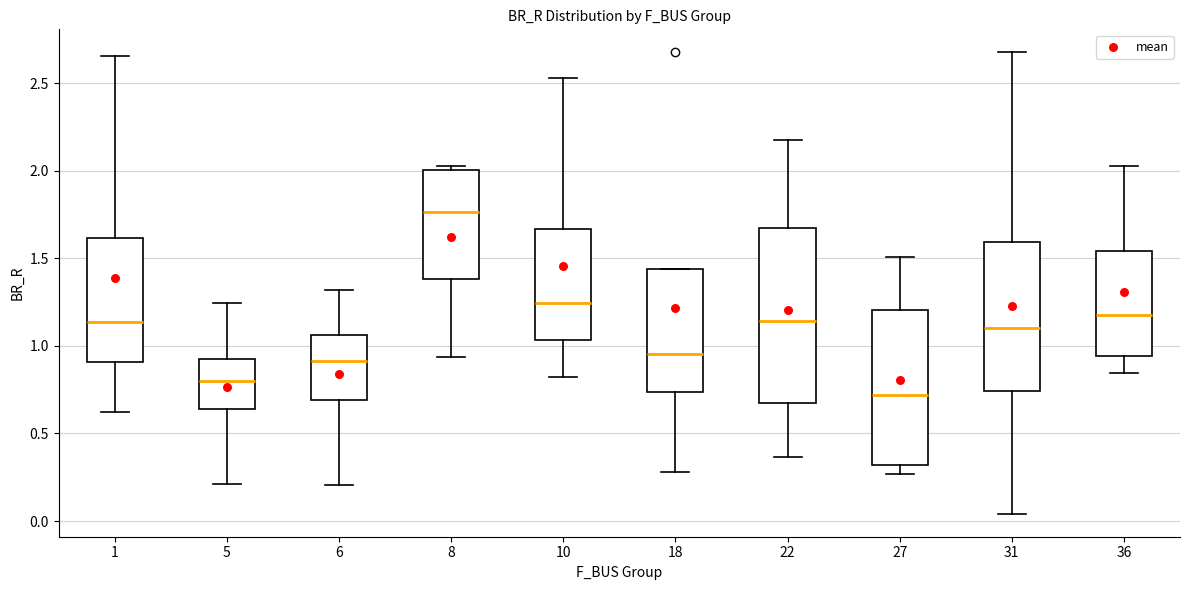

Reading left to right, transcribe this box plot: for each box, give where its median line is, the range the box spans, and where its two whiskers end, as read against the y-axis. The values are not printed on the chart, so give them approximately, as read against the axis.

1: median 1.15, box 0.90 to 1.60, whiskers 0.60 to 2.65
5: median 0.80, box 0.65 to 0.95, whiskers 0.20 to 1.25
6: median 0.90, box 0.70 to 1.05, whiskers 0.20 to 1.30
8: median 1.75, box 1.40 to 2.00, whiskers 0.95 to 2.05
10: median 1.25, box 1.05 to 1.65, whiskers 0.80 to 2.55
18: median 0.95, box 0.75 to 1.45, whiskers 0.30 to 1.45
22: median 1.15, box 0.65 to 1.70, whiskers 0.35 to 2.20
27: median 0.70, box 0.30 to 1.20, whiskers 0.25 to 1.50
31: median 1.10, box 0.75 to 1.60, whiskers 0.05 to 2.70
36: median 1.20, box 0.95 to 1.55, whiskers 0.85 to 2.05